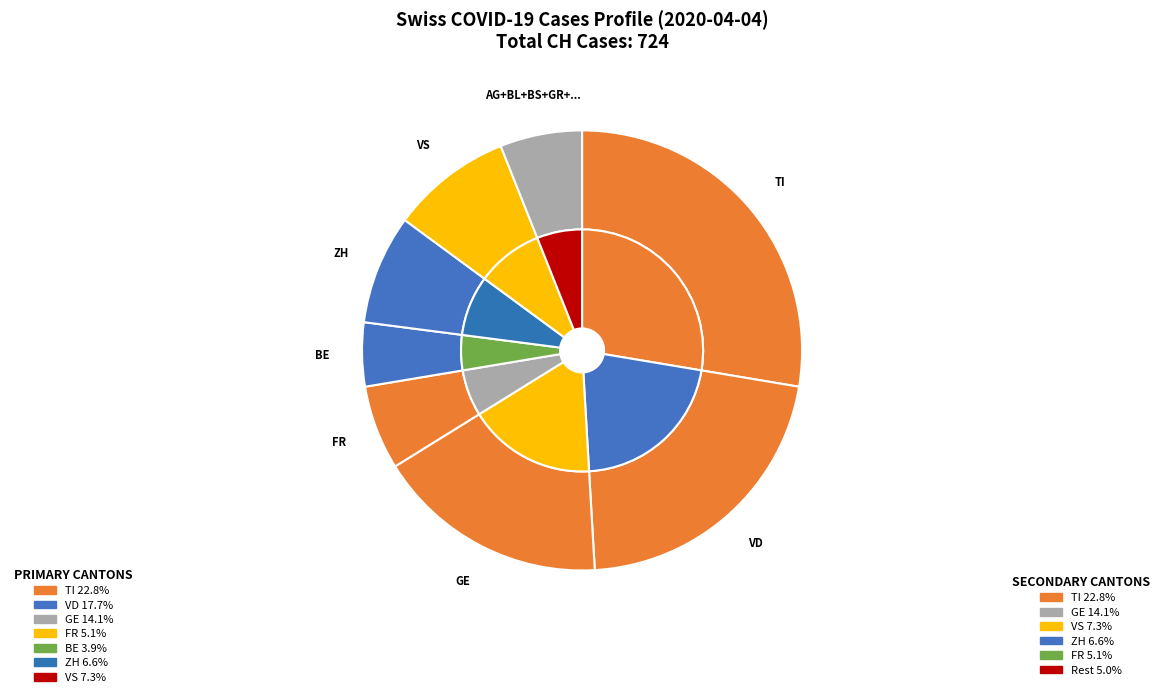

What percentage is NOT represented by BE?

95.5%